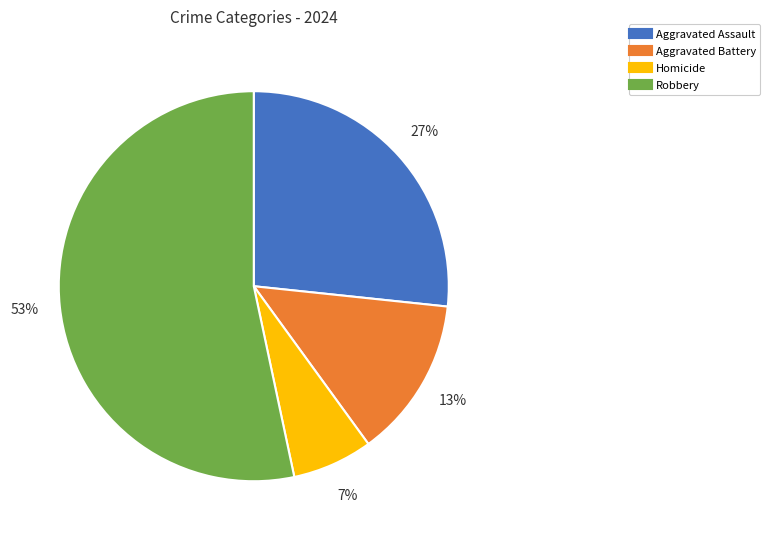

How many segments does this pie chart have?

4